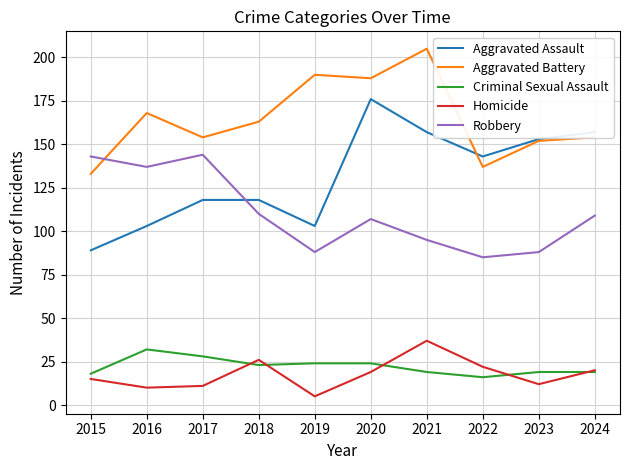

True or false: Aggravated Battery and Criminal Sexual Assault intersect in this chart.

False